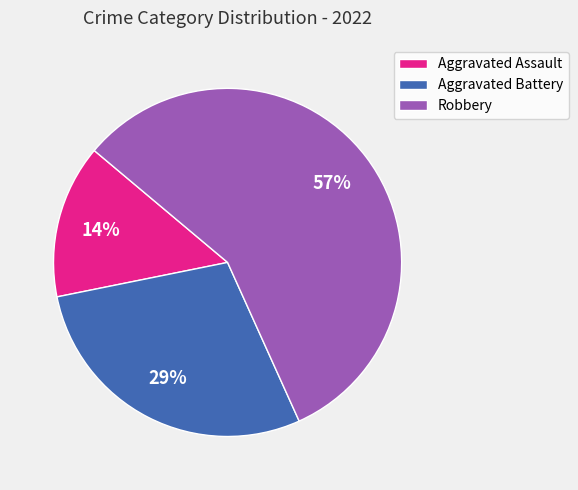

Which category has the biggest portion of the pie?

Robbery